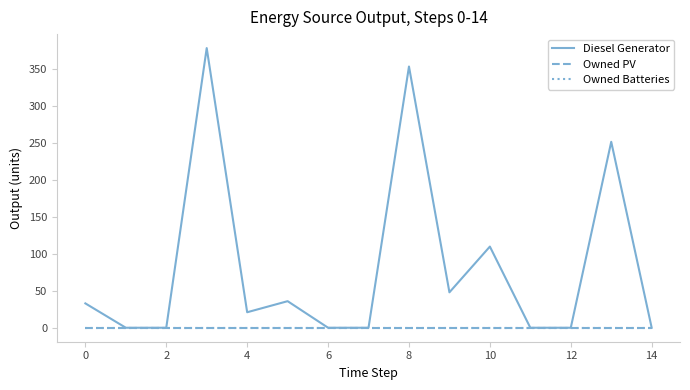

True or false: Diesel Generator has more than 1 interior local peaks.

True